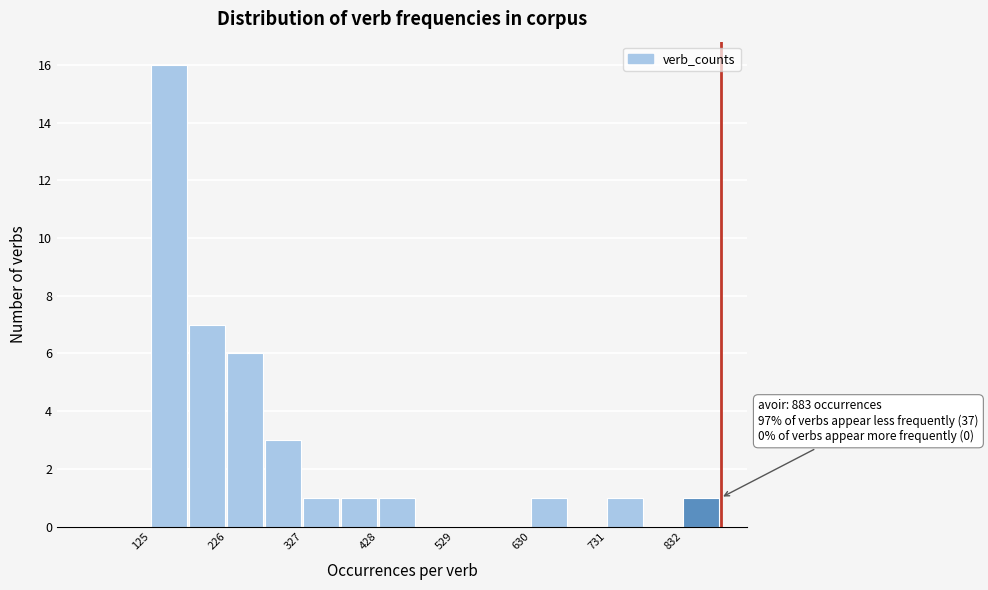

Around what value on the x-axis is the tallest bar? Give the approximate position of its centre, as read against the axis.

140